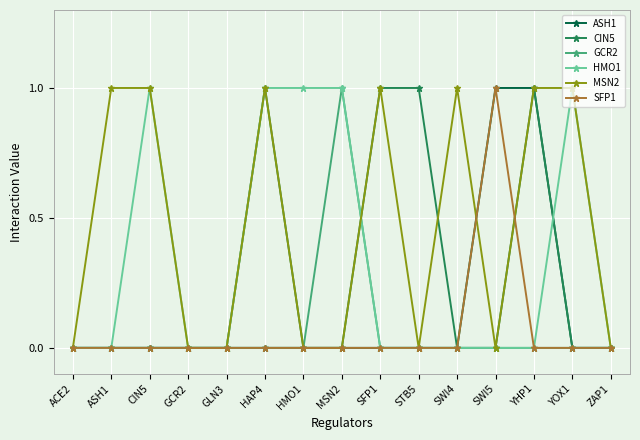

Does the chart have visible grid lines?

Yes